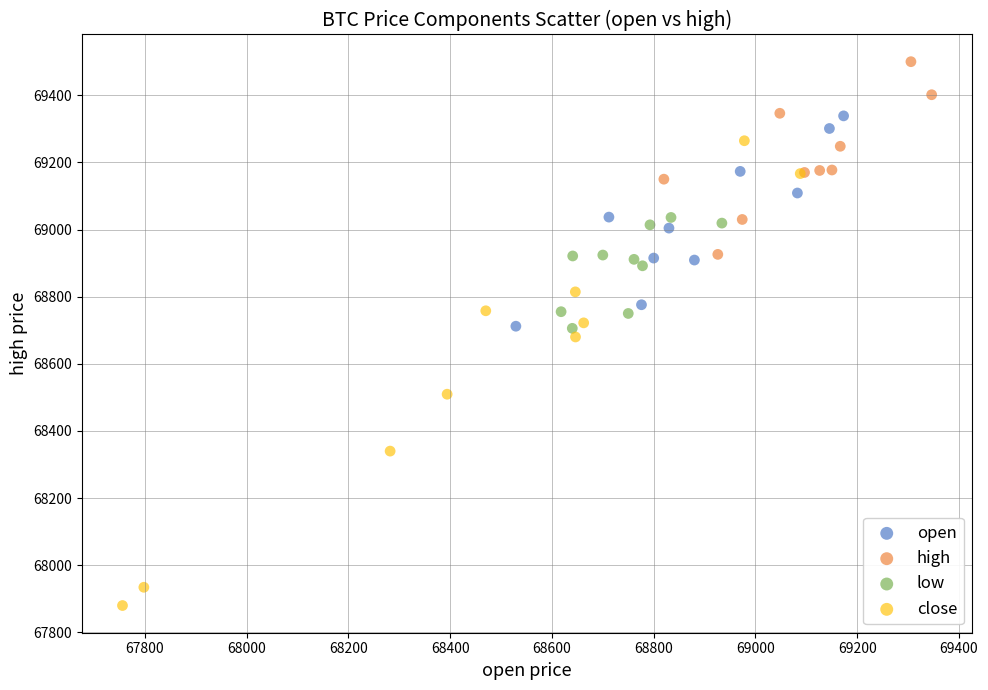

What are all the series names shown in the legend?

open, high, low, close